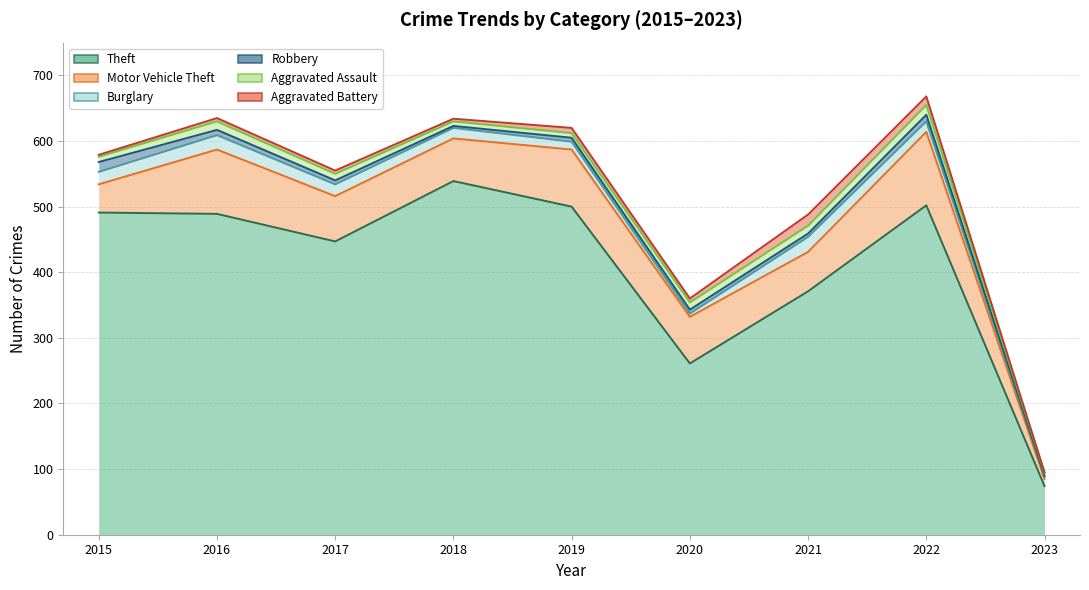

How many intersections are there between Robbery and Aggravated Assault?

1